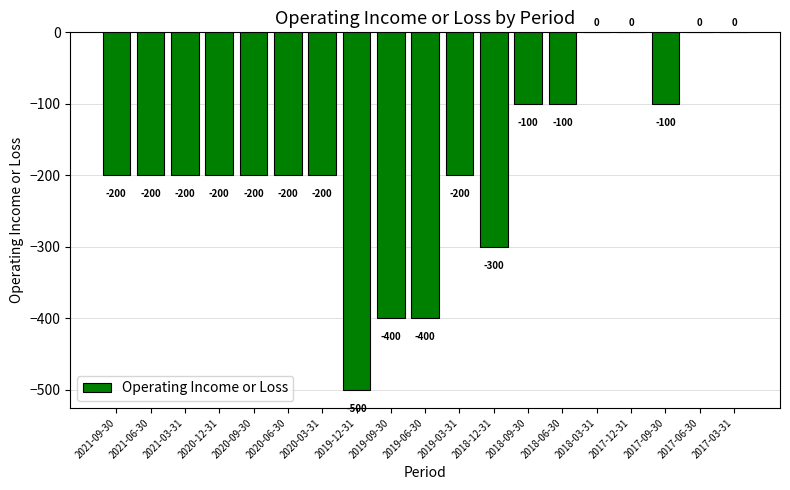

What value does the data have at 2020-09-30, to the nearest 100?

-200